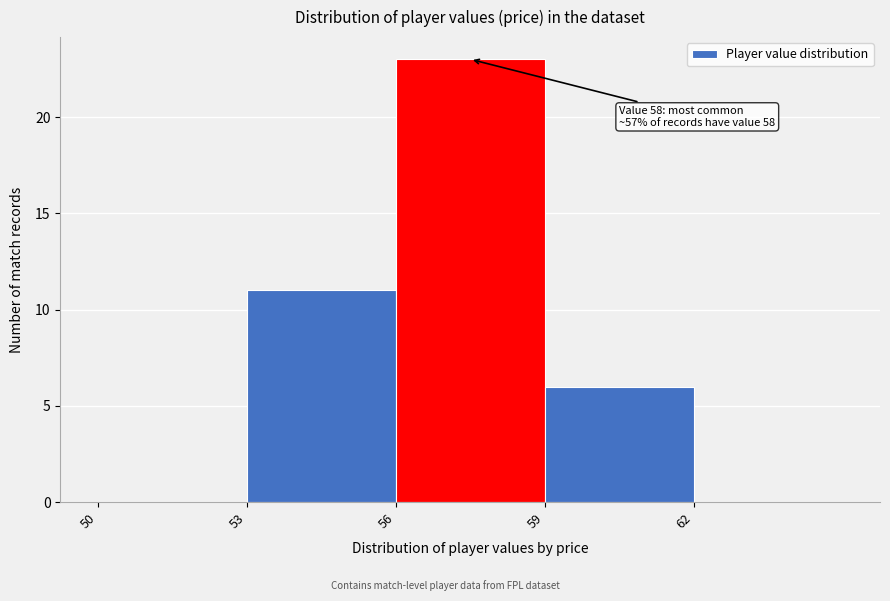

Over which range of the x-axis is the bar tallest?

56 to 59